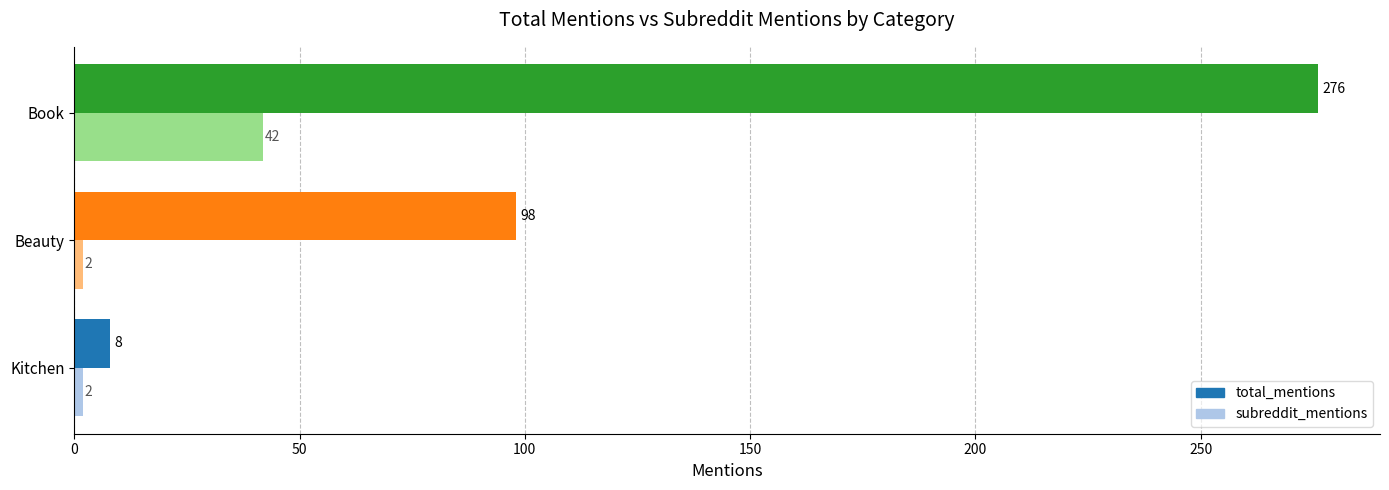

Rank the series by their maximum value, from lowest to highest.

subreddit_mentions, total_mentions